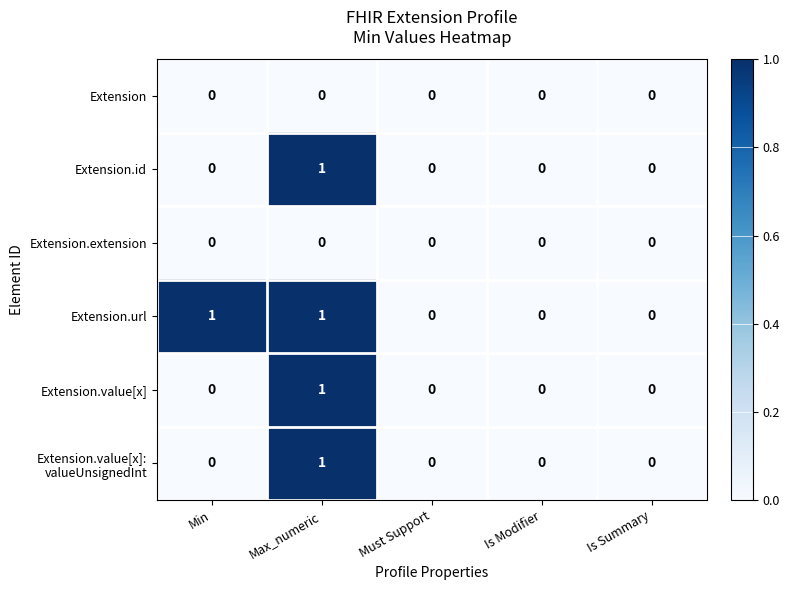

Which series has the largest total across all categories?

Extension.url